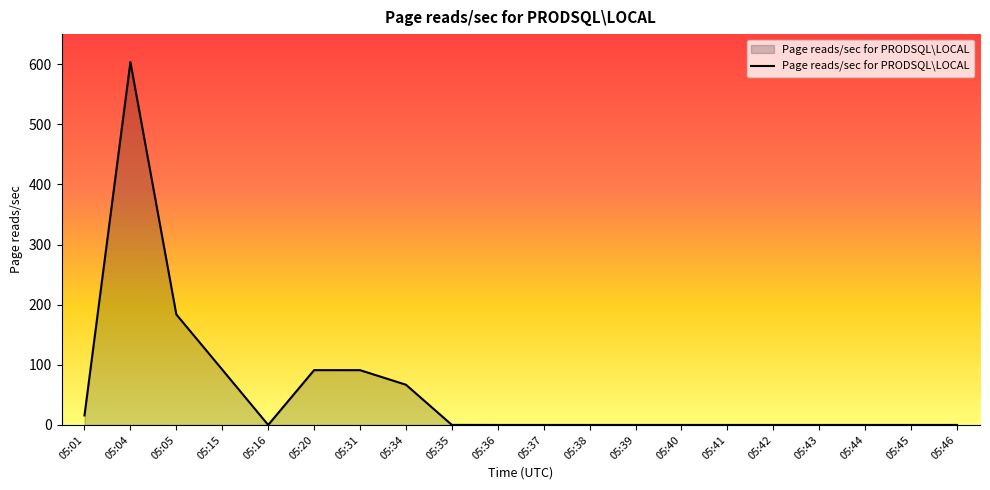

The chart shows a value of 0.0 at 05:40. True or false?

True